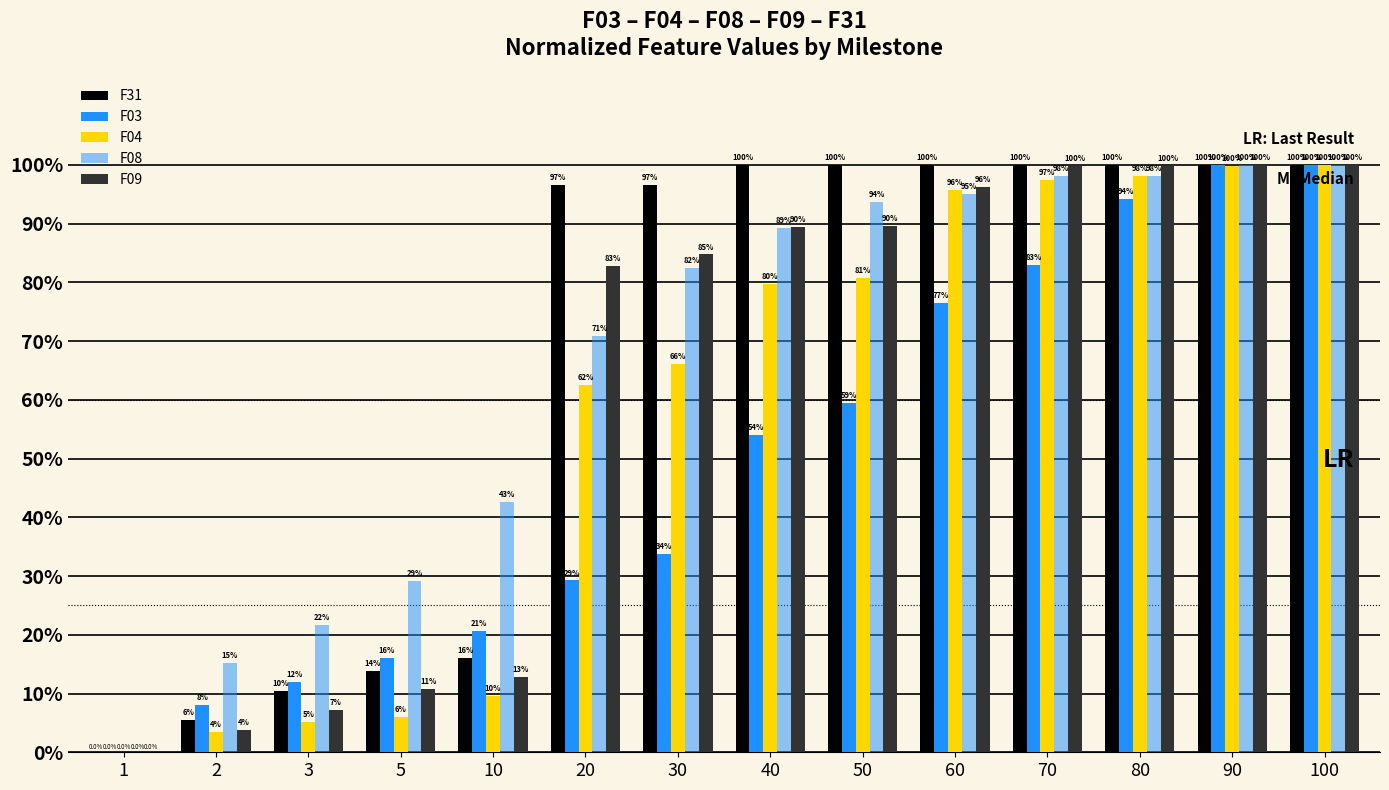

Count the number of categories in the chart.

14